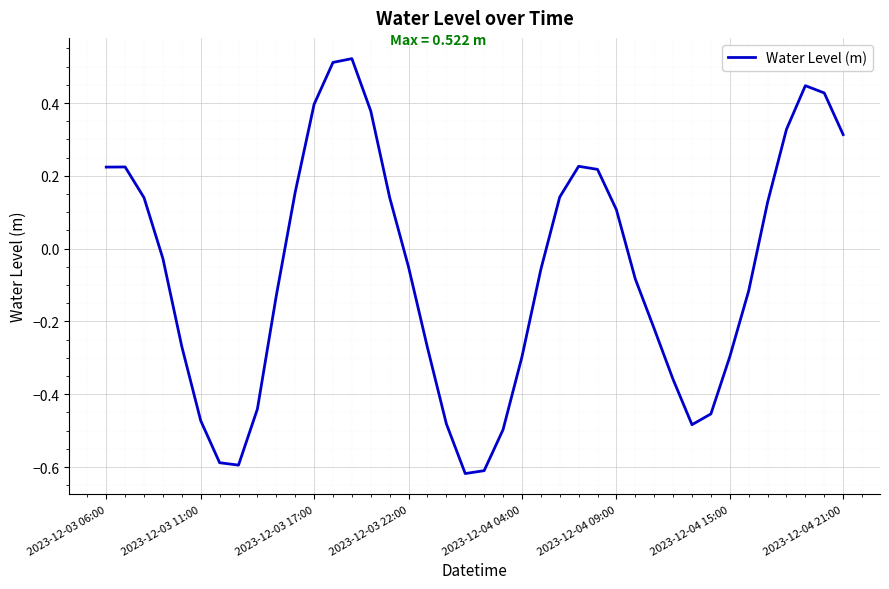

What is the difference between the maximum and minimum values?

1.1